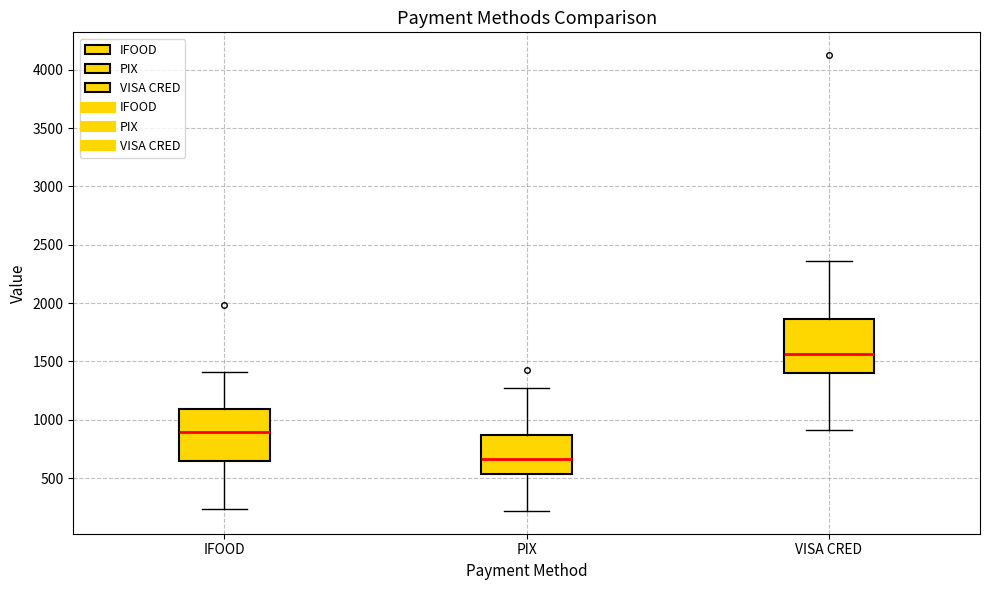

Reading left to right, transcribe this box plot: for each box, give where its median line is, the range the box spans, and where its two whiskers end, as read against the y-axis. The values are not printed on the chart, so give them approximately, as read against the axis.

IFOOD: median 900, box 650 to 1100, whiskers 250 to 1400
PIX: median 650, box 550 to 850, whiskers 200 to 1250
VISA CRED: median 1550, box 1400 to 1850, whiskers 900 to 2350